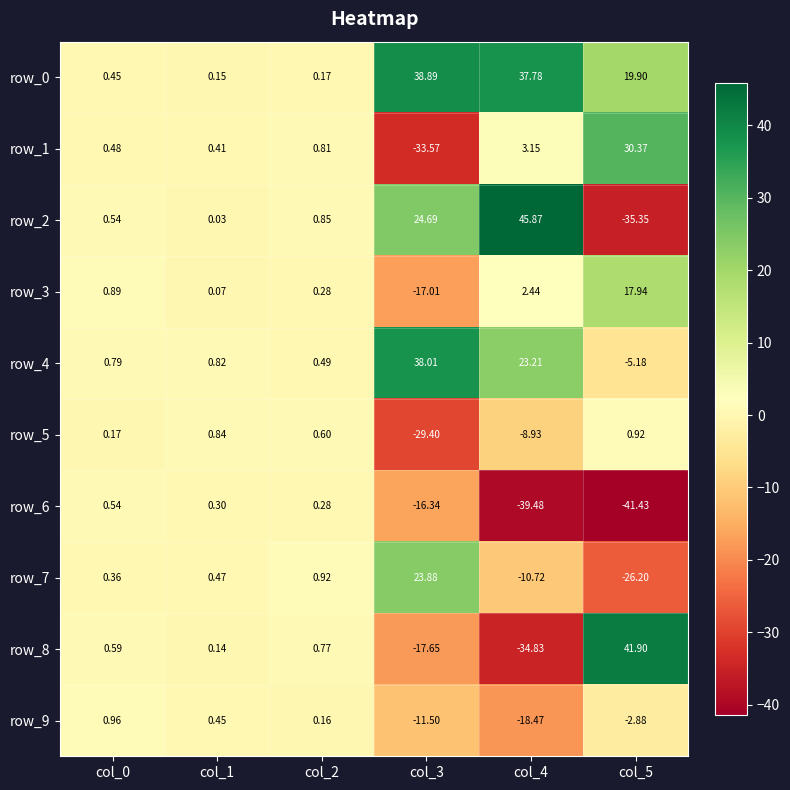

What is the difference between the highest and lowest values at col_5?

83.3